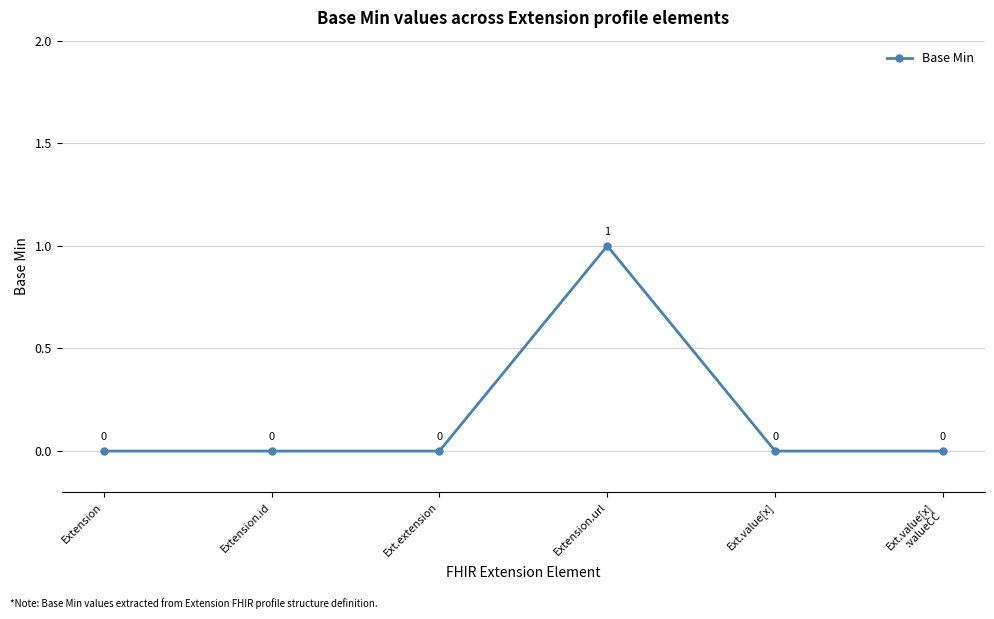

Which category has the highest value across all series?

Extension.url